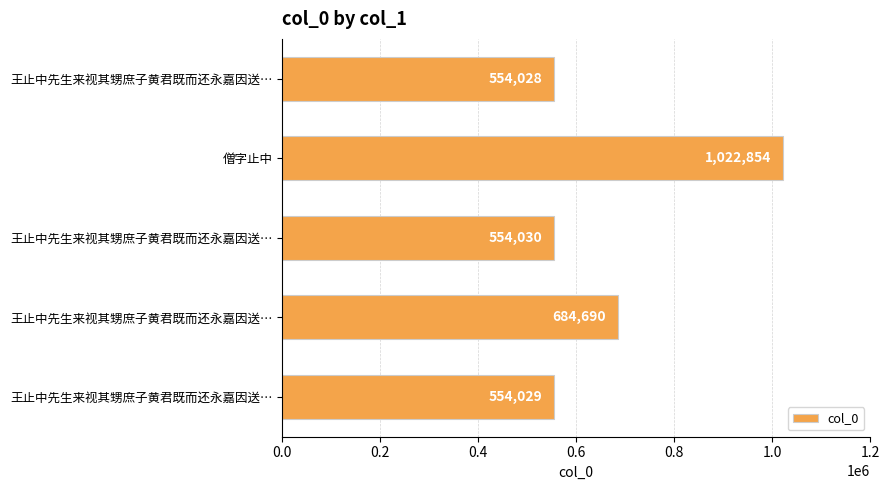

What is the smallest value displayed?

554028